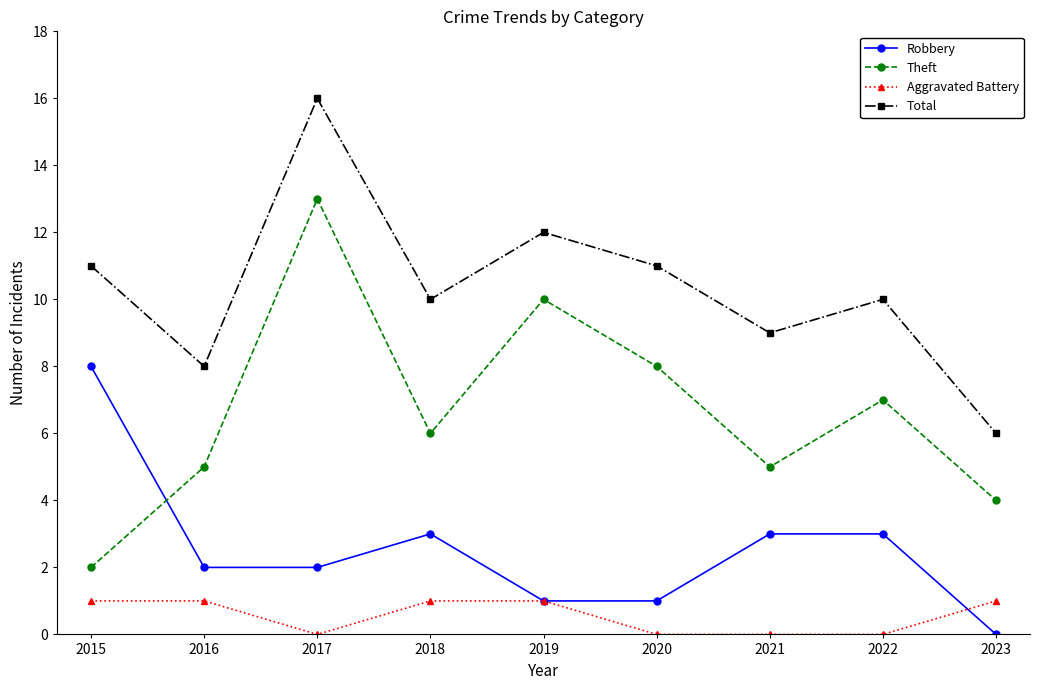

What are all the series names shown in the legend?

Robbery, Theft, Aggravated Battery, Total